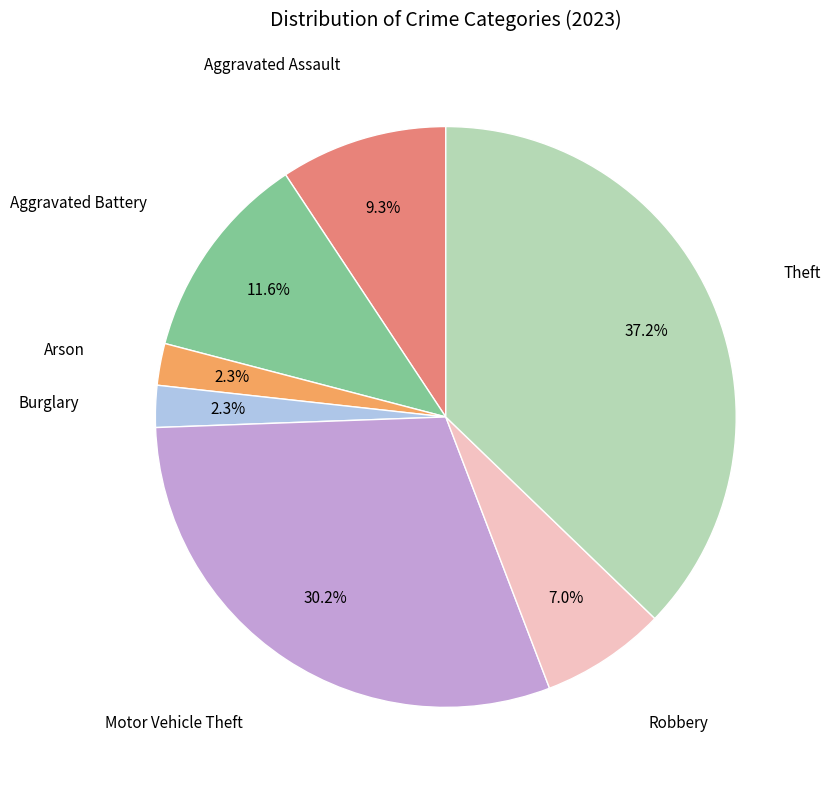

Is there a majority slice in this chart?

No